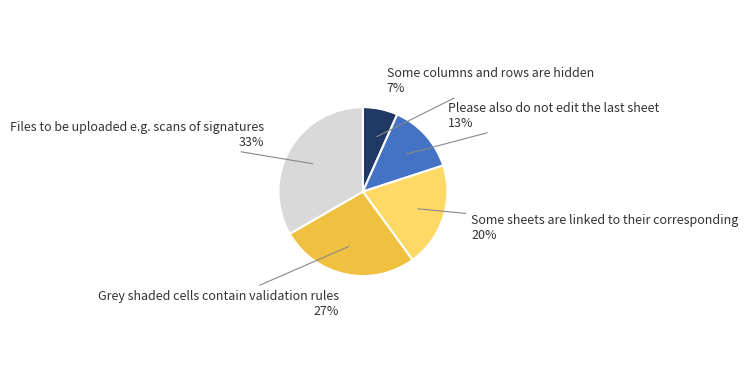

How many slices are in this pie chart?

5